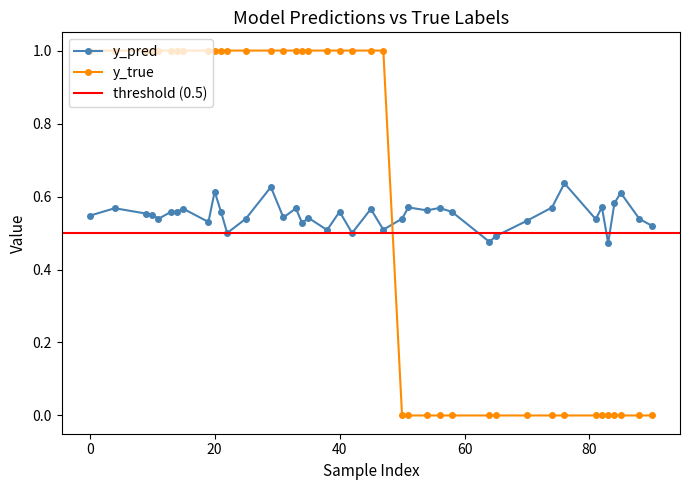

What is the average value of the y_true series?

0.6